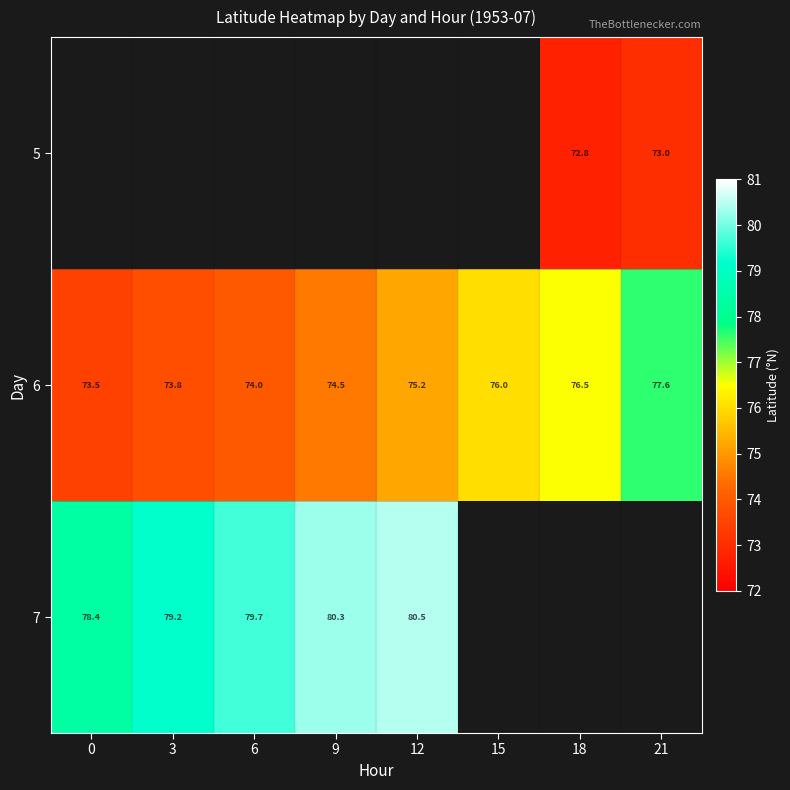

How many values in the 6 series are below 75?

4